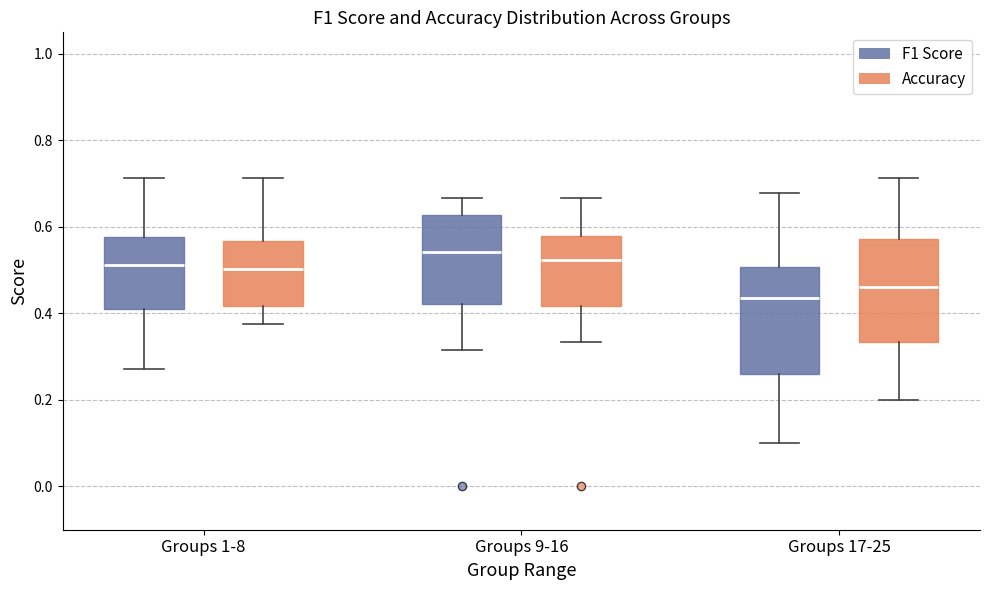

Reading left to right, read every box against the y-axis: the position of its median line, the range the box covers, and the ends of its whiskers. The values are not printed on the chart, so give them approximately, as read against the axis.

Groups 1-8 (F1 Score): median 0.52, box 0.40 to 0.58, whiskers 0.28 to 0.72
Groups 1-8 (Accuracy): median 0.50, box 0.42 to 0.56, whiskers 0.38 to 0.72
Groups 9-16 (F1 Score): median 0.54, box 0.42 to 0.62, whiskers 0.32 to 0.66
Groups 9-16 (Accuracy): median 0.52, box 0.42 to 0.58, whiskers 0.34 to 0.66
Groups 17-25 (F1 Score): median 0.44, box 0.26 to 0.50, whiskers 0.10 to 0.68
Groups 17-25 (Accuracy): median 0.46, box 0.34 to 0.58, whiskers 0.20 to 0.72